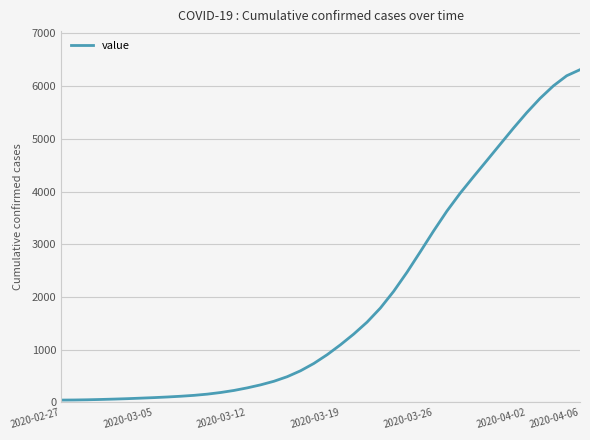

What is the greatest value displayed?

6312